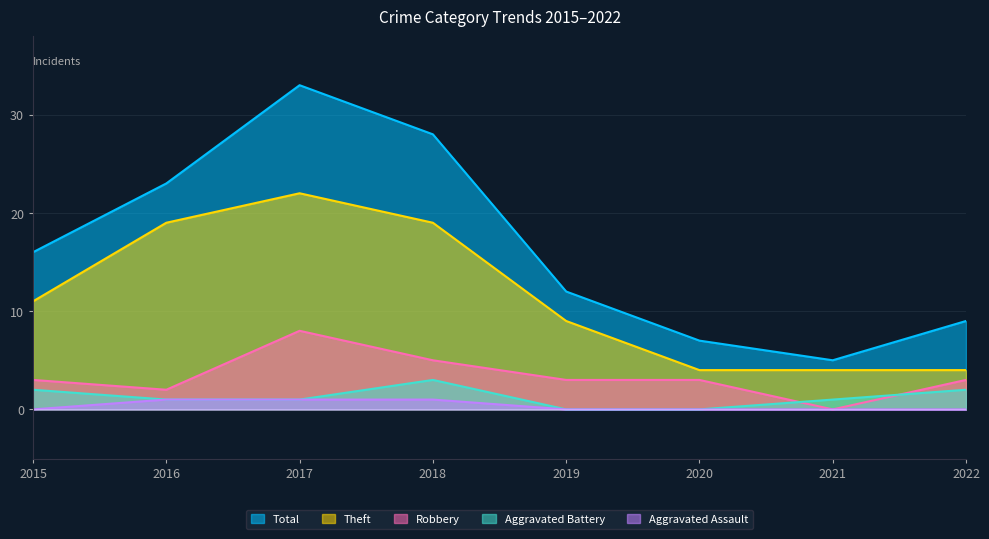

How many Aggravated Assault values are between 0 and 1?

8